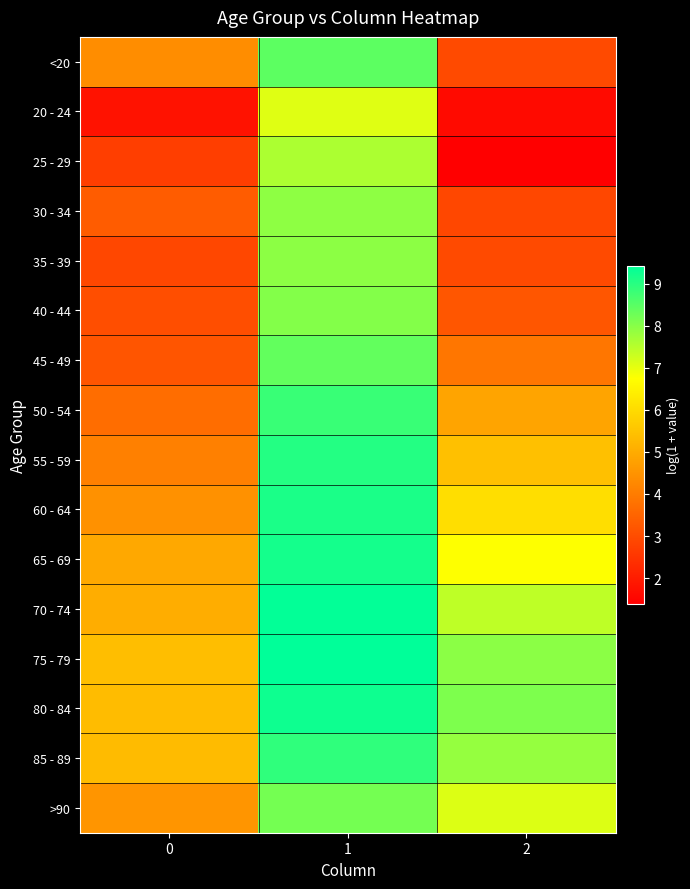

Between 0 and 1, which series saw the biggest shift?

20 - 24